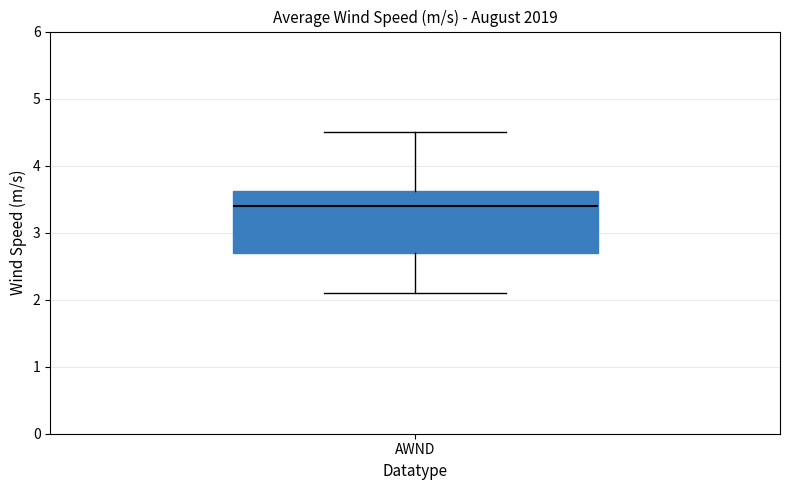

Where is the upper edge of the box for AWND on the y-axis? The values are not printed on the chart, so give them approximately, as read against the axis.

3.6